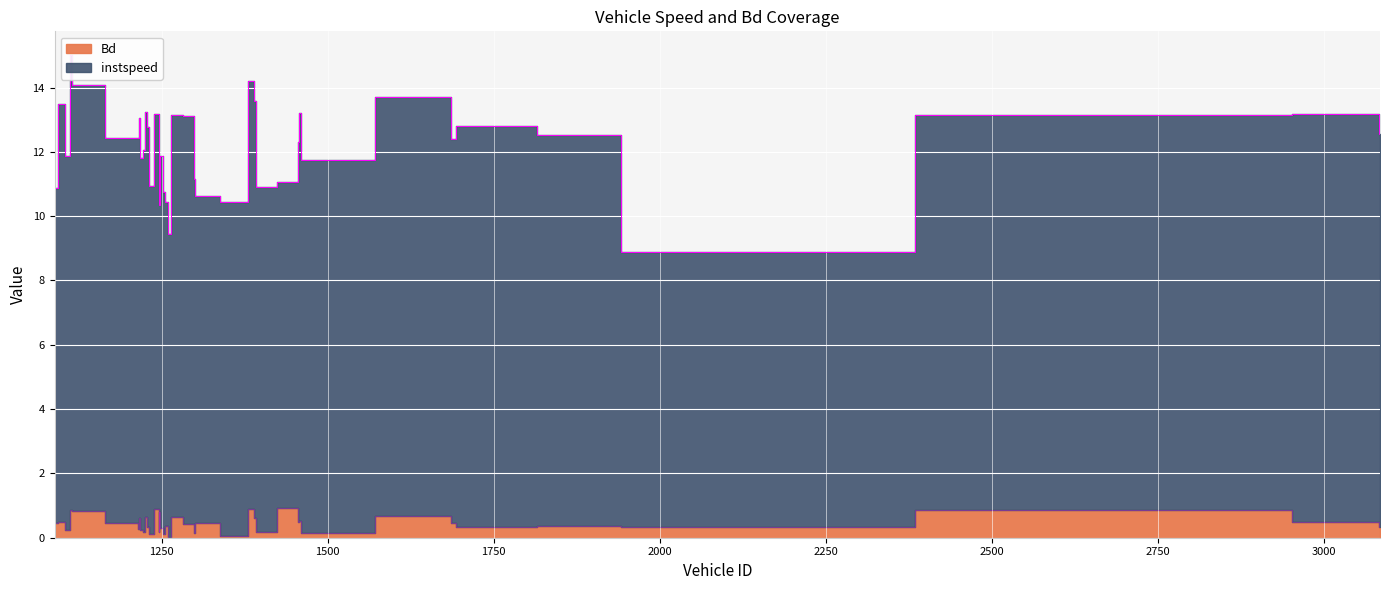

List the series in order of their overall mean, highest first.

instspeed, Bd